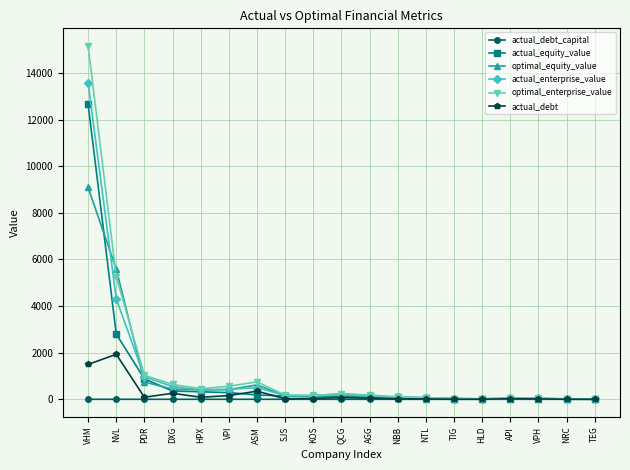

Which category has the highest value in the actual_enterprise_value series?

VHM